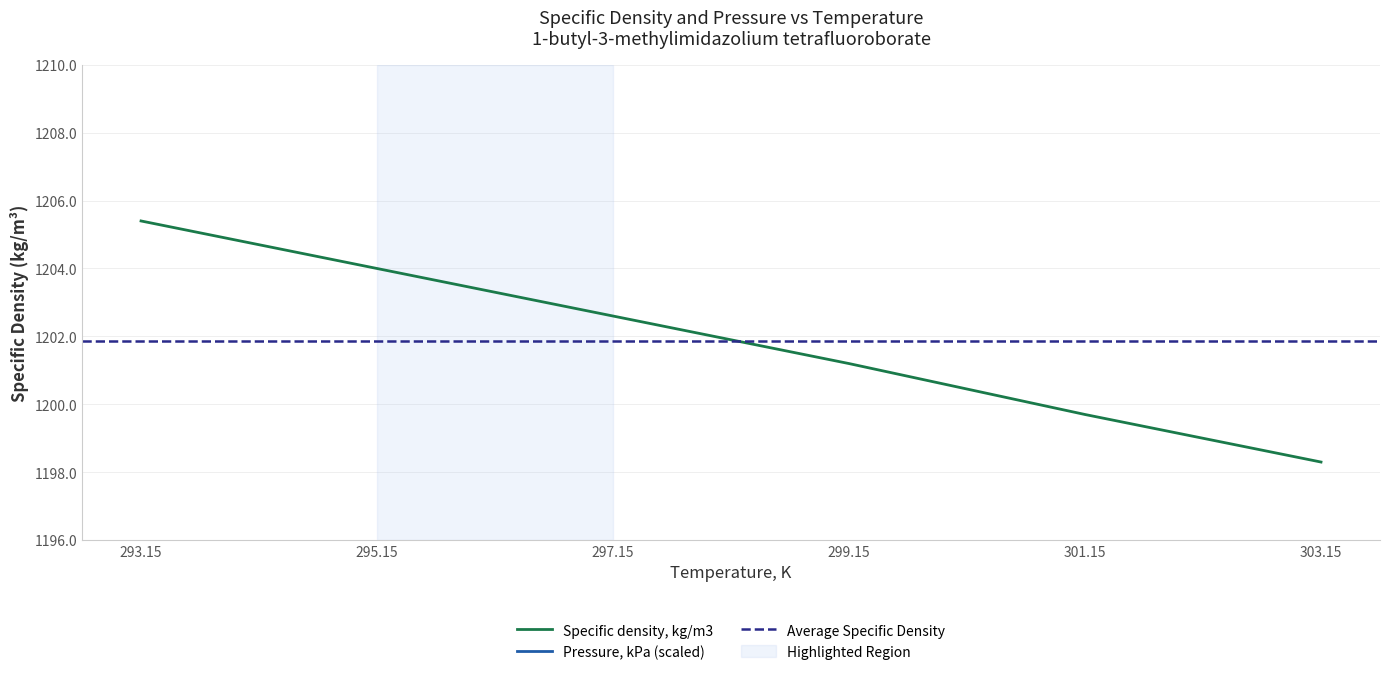

What is the change in value from 299.15 to 301.15?

-1.5